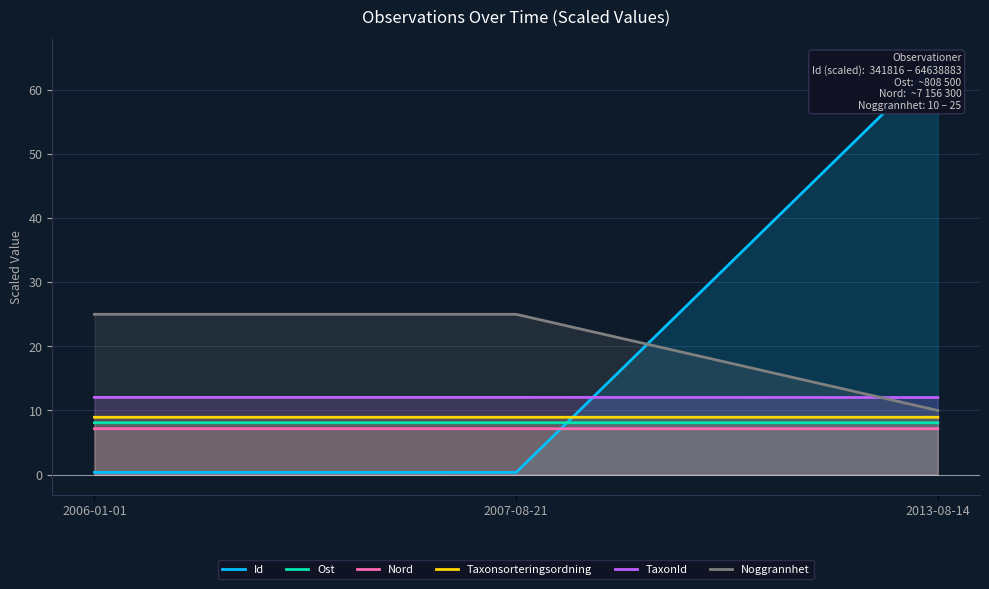

What is the approximate value of Ost at 2007-08-21?

8.1